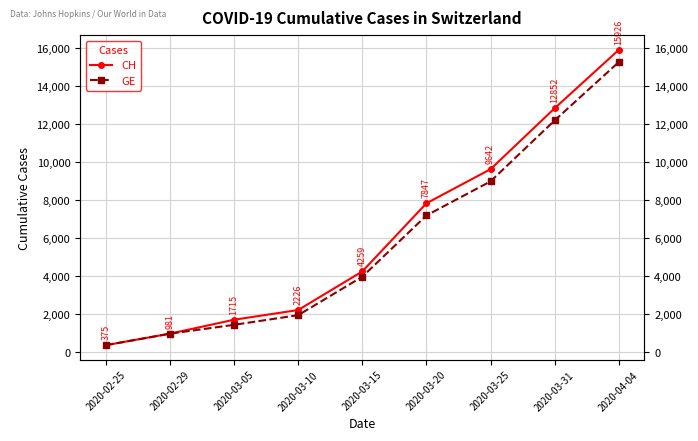

What is the label of the 6th point from the left?

2020-03-20